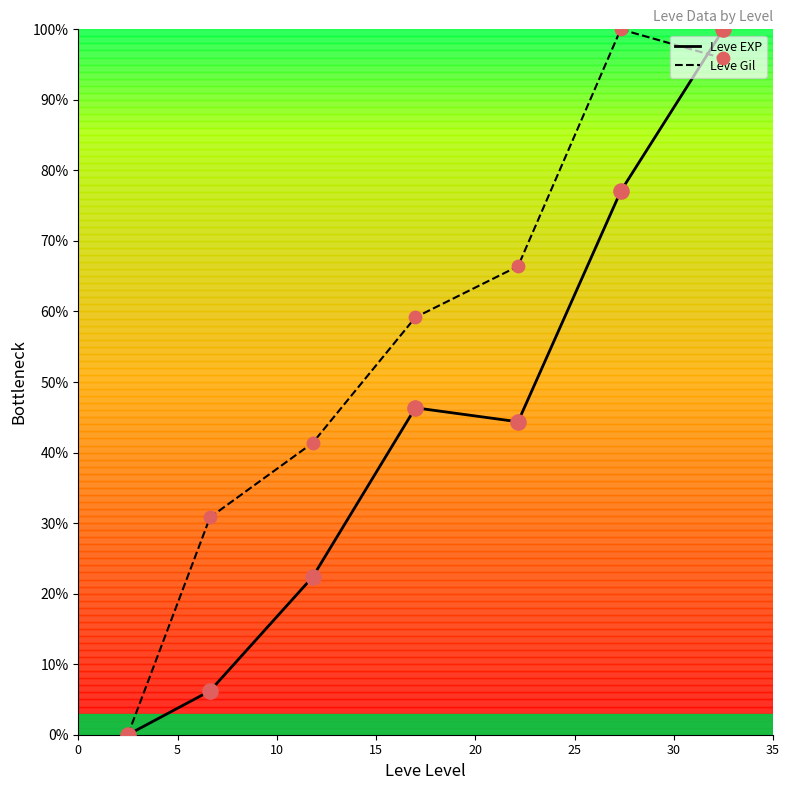

Which series has the largest total across all categories?

Leve Gil